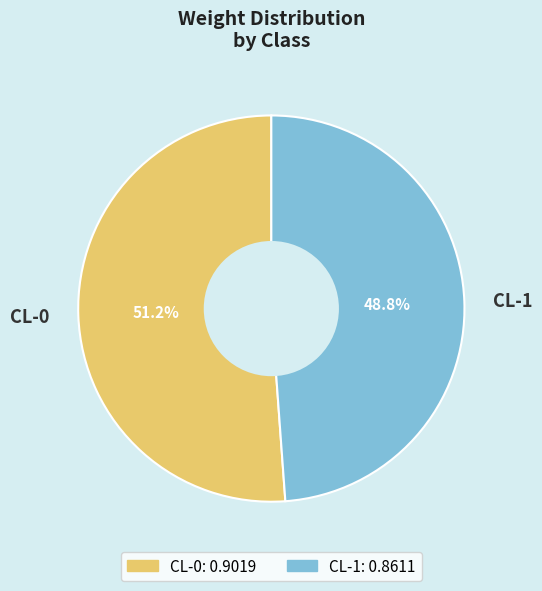

What percentage is the CL-1 slice, to the nearest percent?

49%